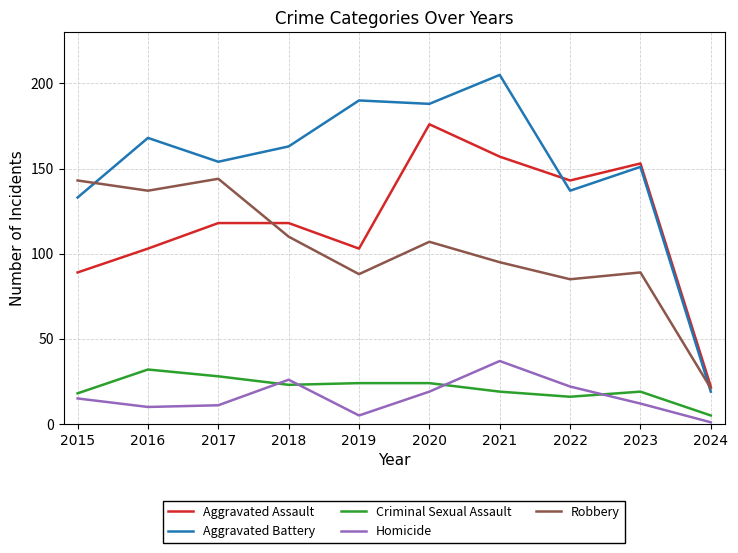

At which label does Criminal Sexual Assault reach its peak?

2016